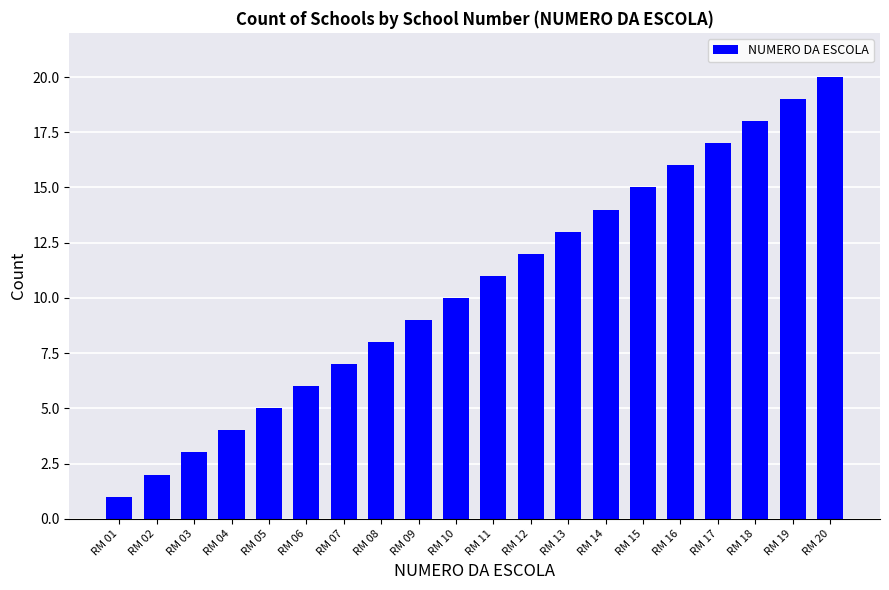

What is the value of the 1st bar from the left?

1